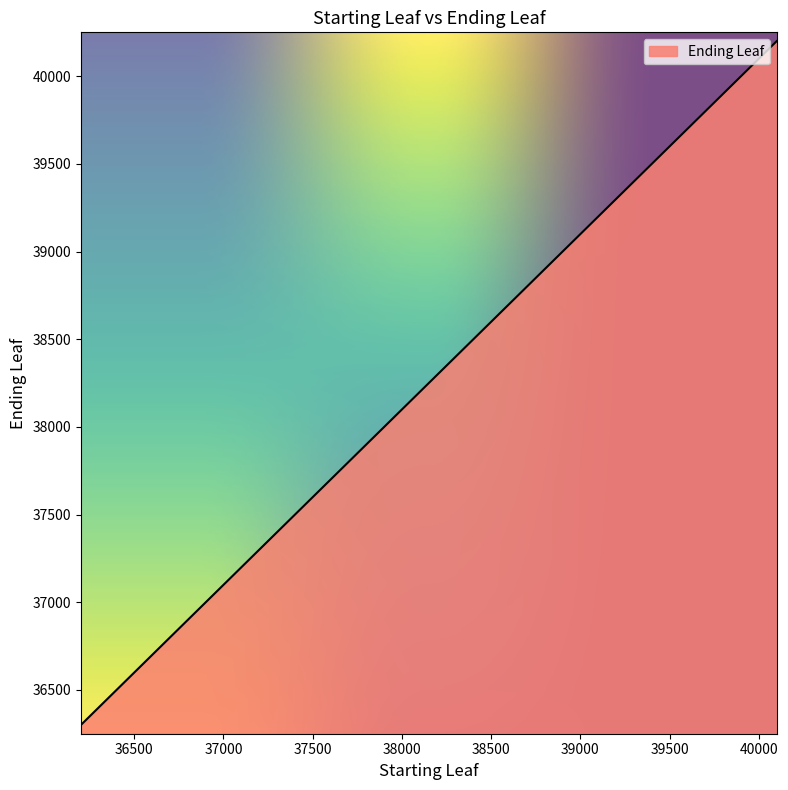

What is the greatest value displayed?

40200